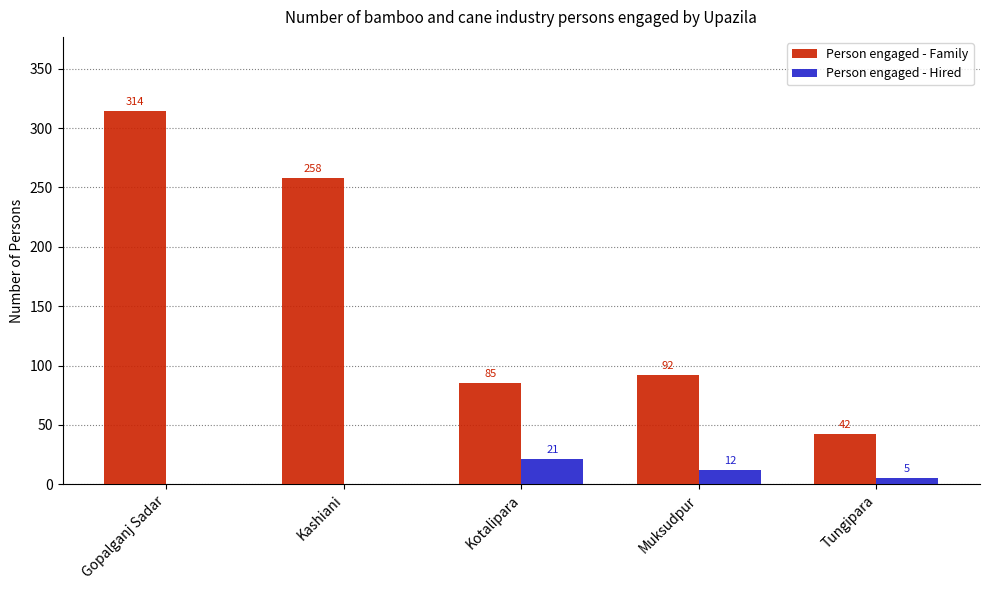

Which series changed the most between Kashiani and Muksudpur?

Person engaged - Family